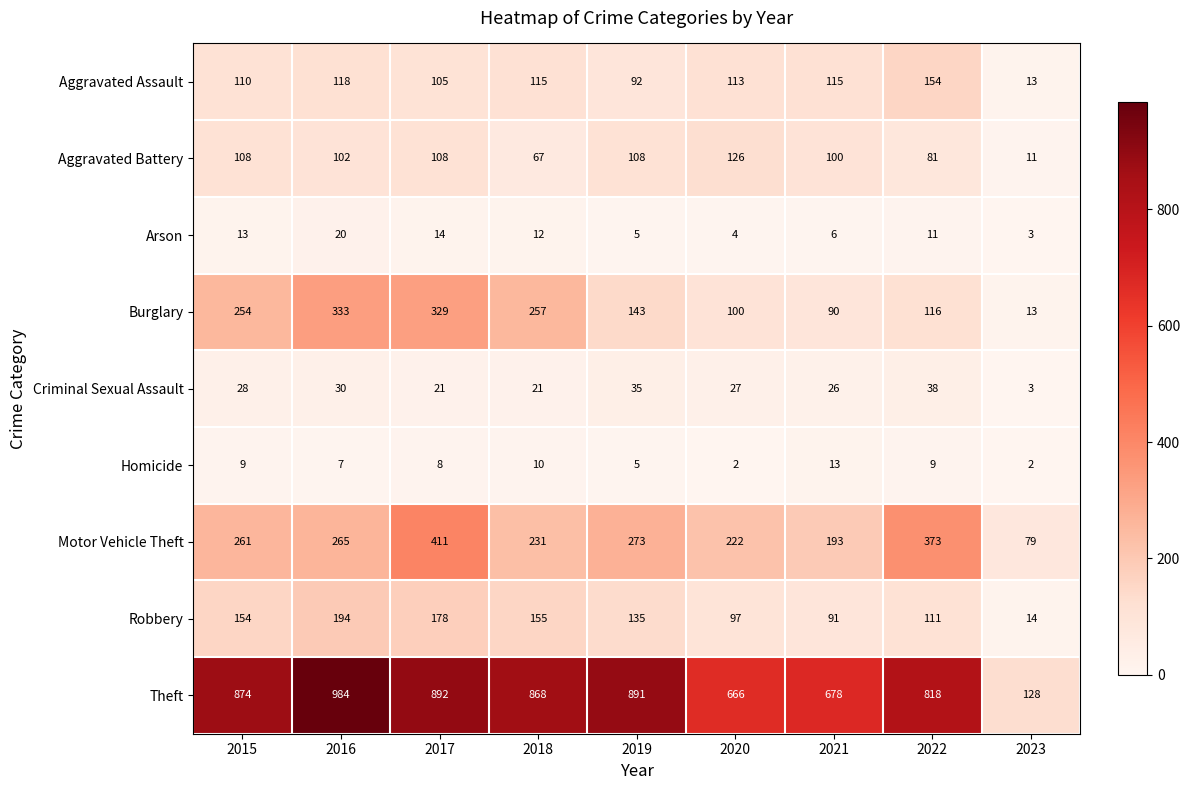

Which series has the widest spread of values?

Theft